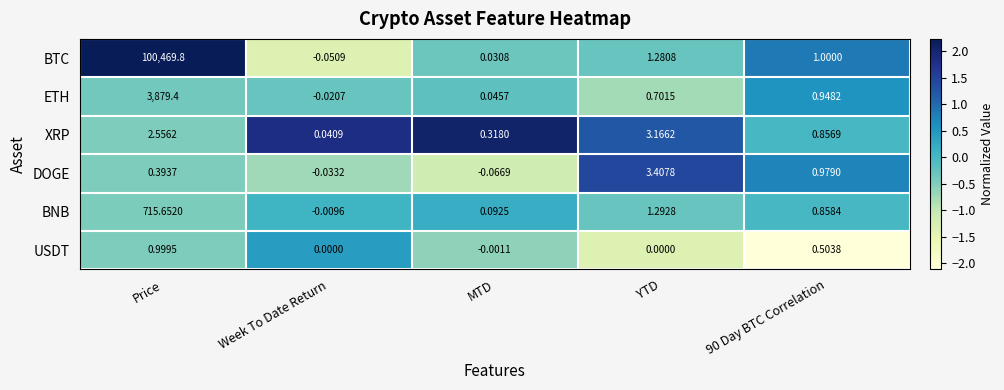

List the series in order of their peak value, lowest first.

USDT, XRP, DOGE, BNB, ETH, BTC